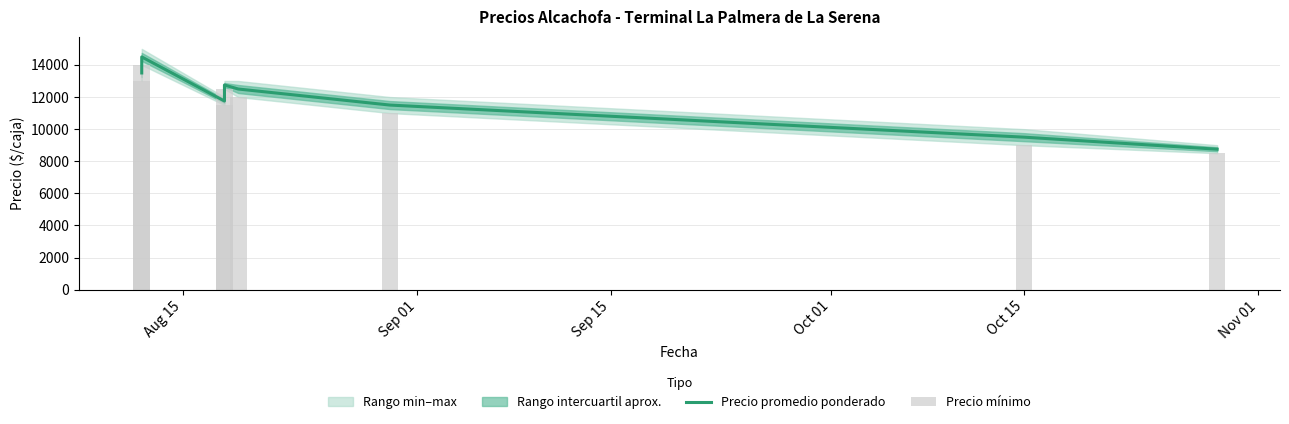

What is the value of the Precio promedio ponderado bar at the 7th from the left?

9500